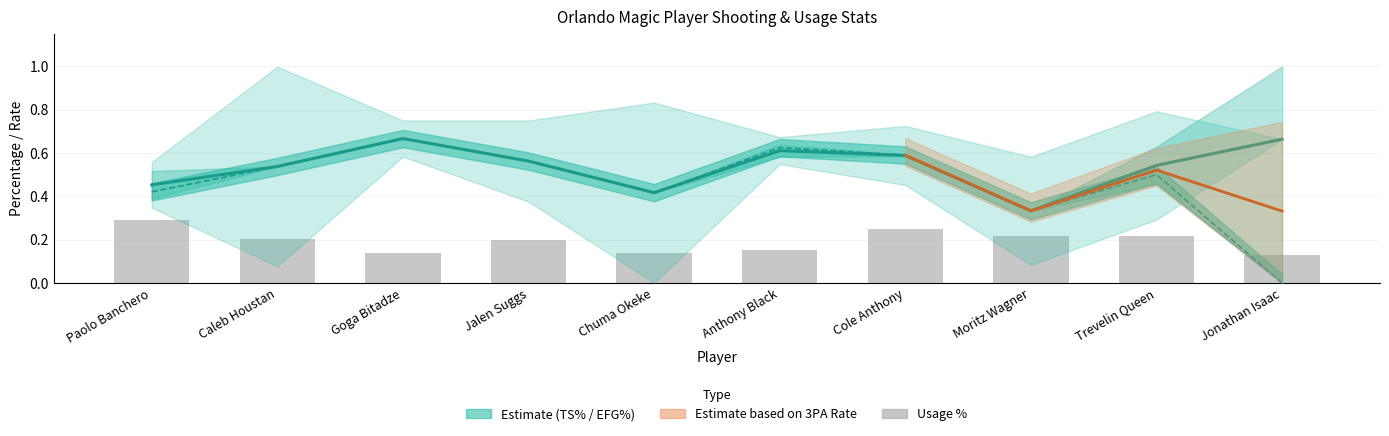

Is it true that Effective Field Goal Percentage equals 0.7 at Goga Bitadze?

True